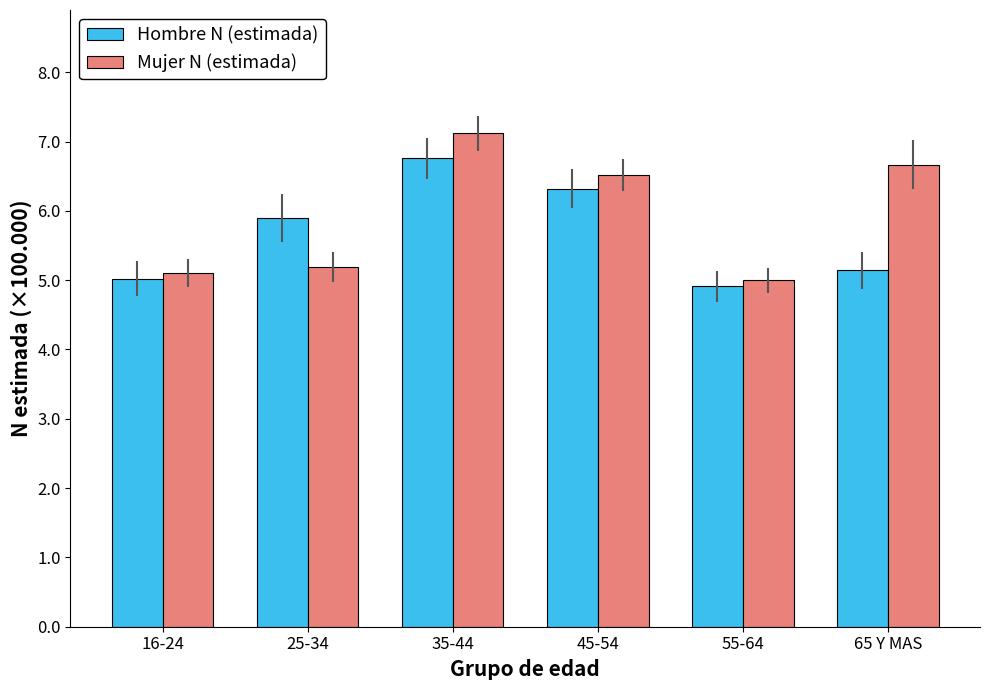

What is the difference between the Hombre N (estimada) values at 55-64 and 45-54?

1.4